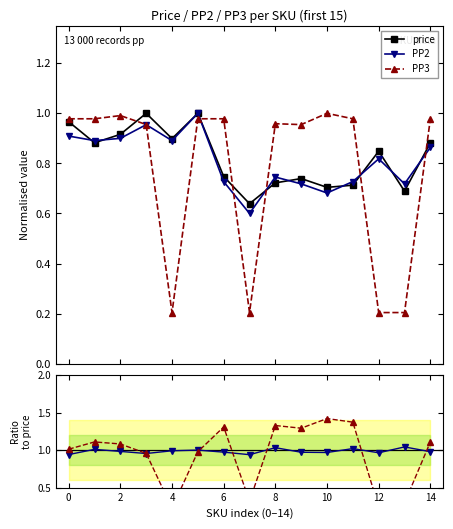

Does the chart display data point markers on the line(s)?

Yes